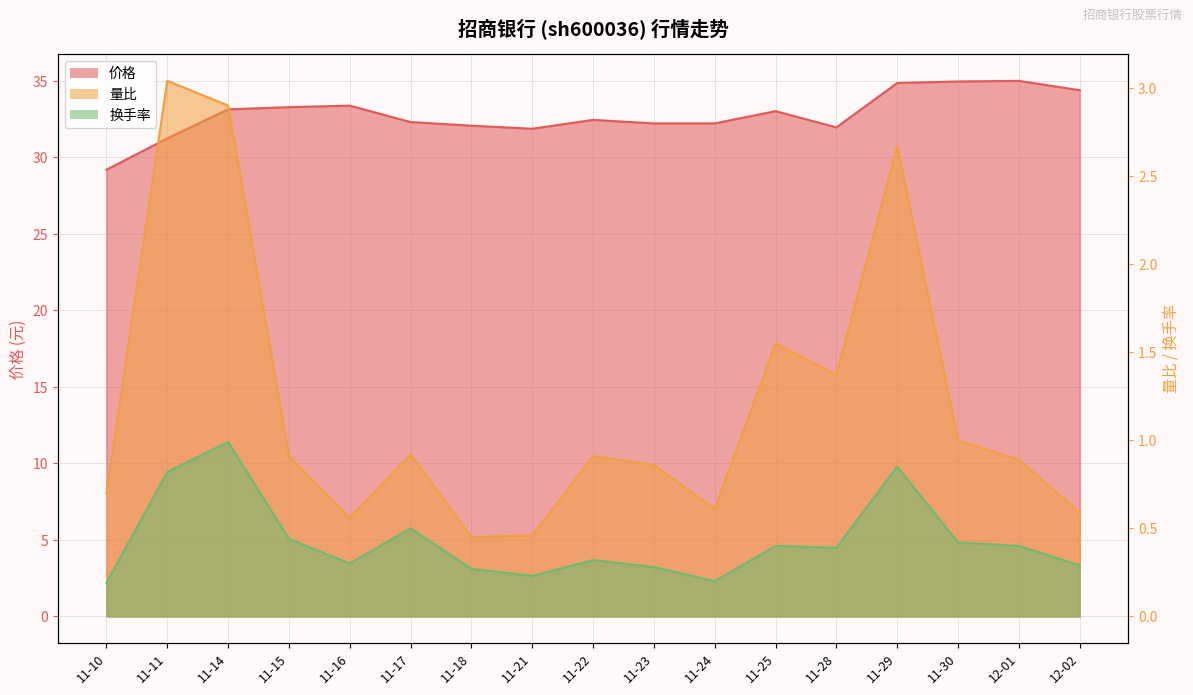

How many data points in 价格 are less than 32?

4